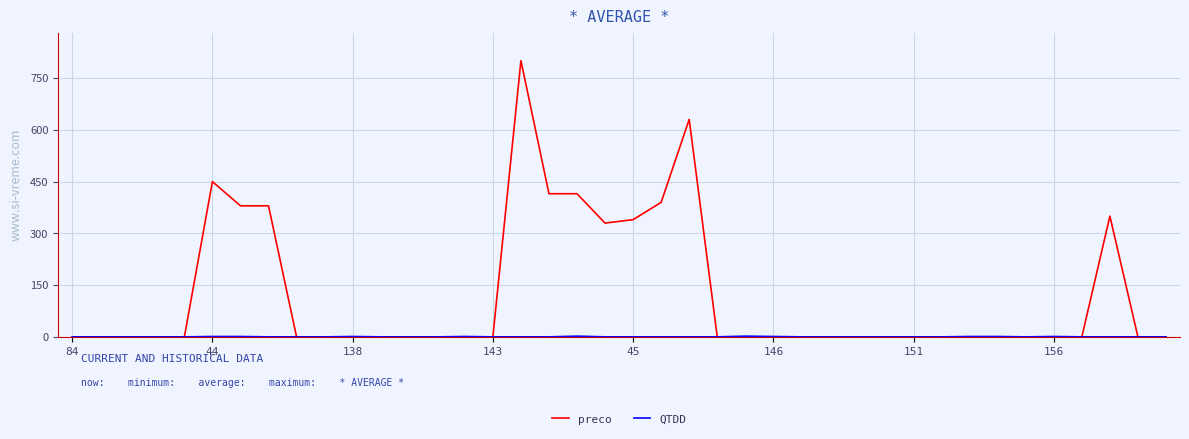

Which series has the widest spread of values?

preco